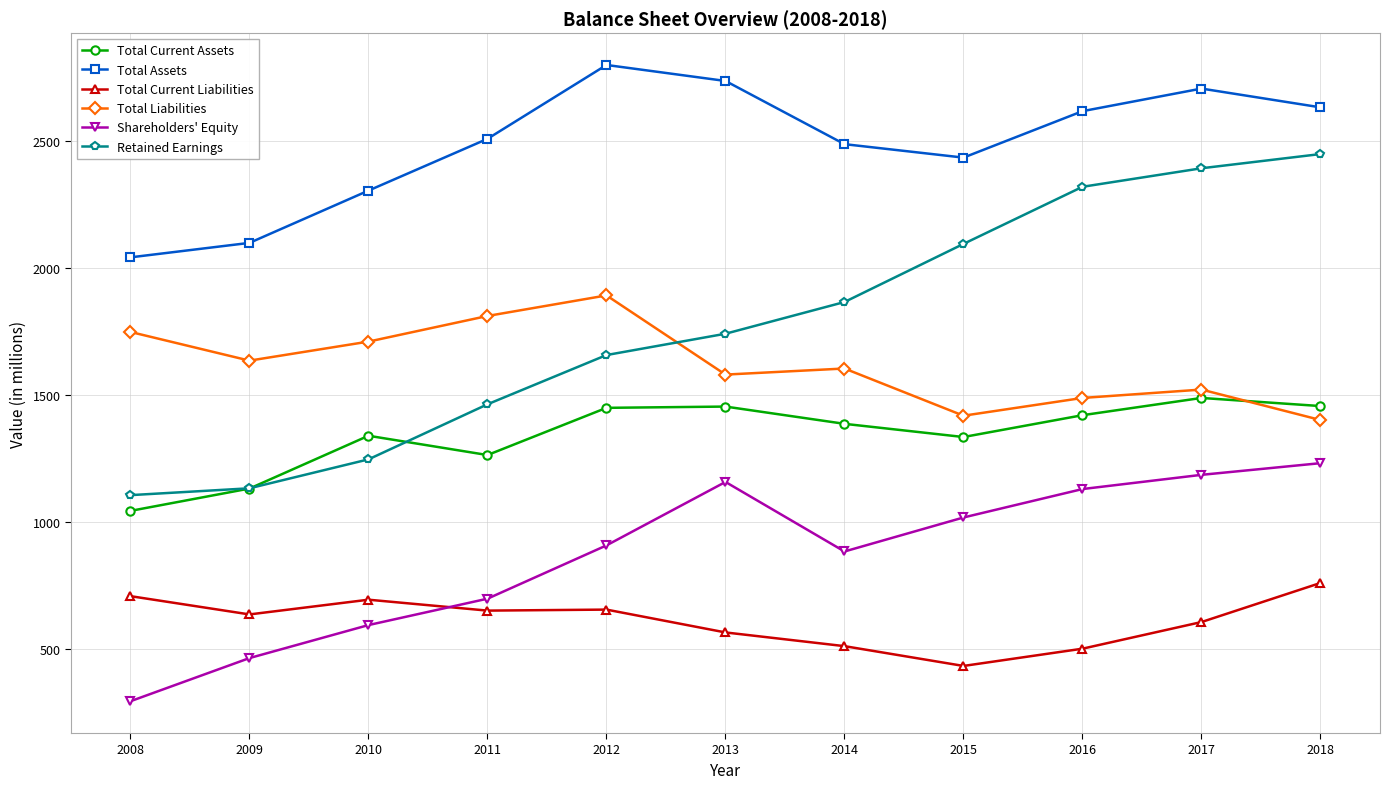

What is the smallest value displayed?

294